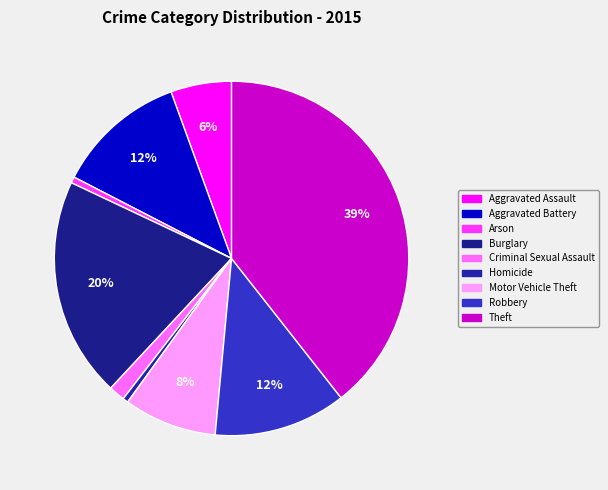

To the nearest percent, what is the average slice percentage?

11%